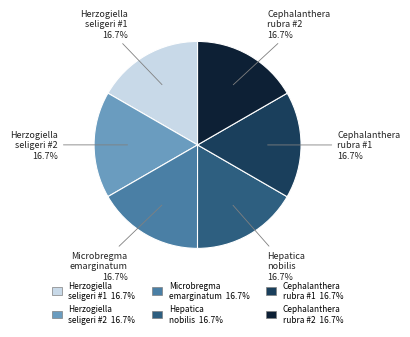

Count the number of slices in the pie.

6